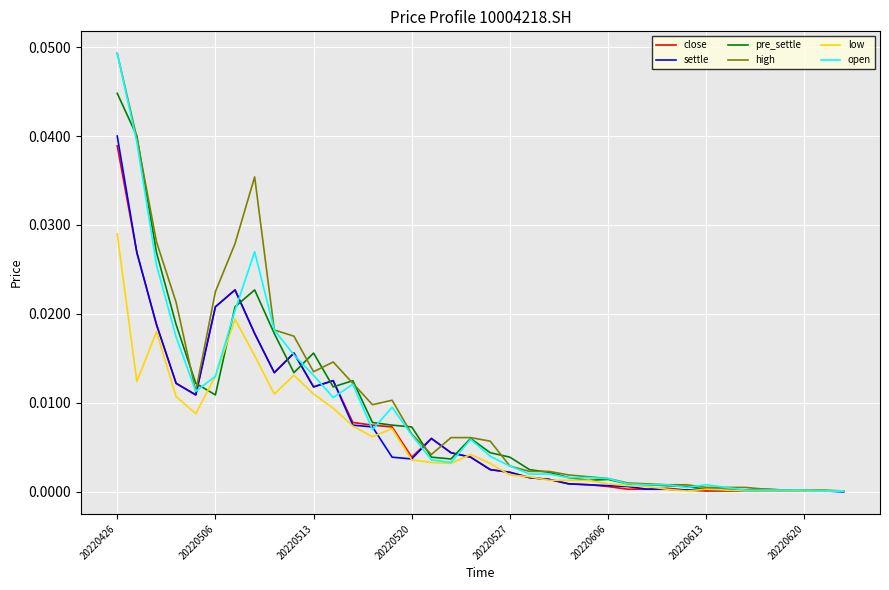

At which category is the sum across all series the highest?

20220426